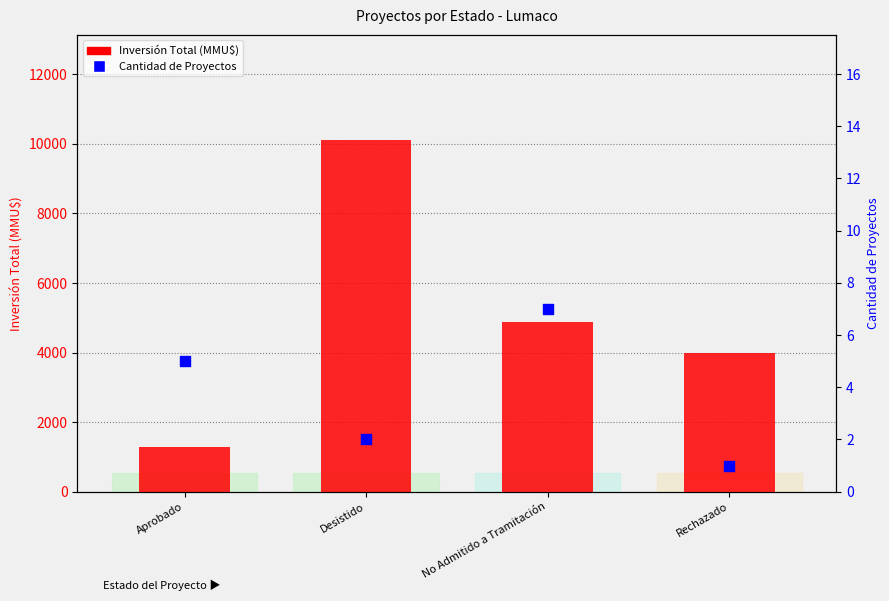

Which series contains the lowest Y value?

Cantidad de Proyectos